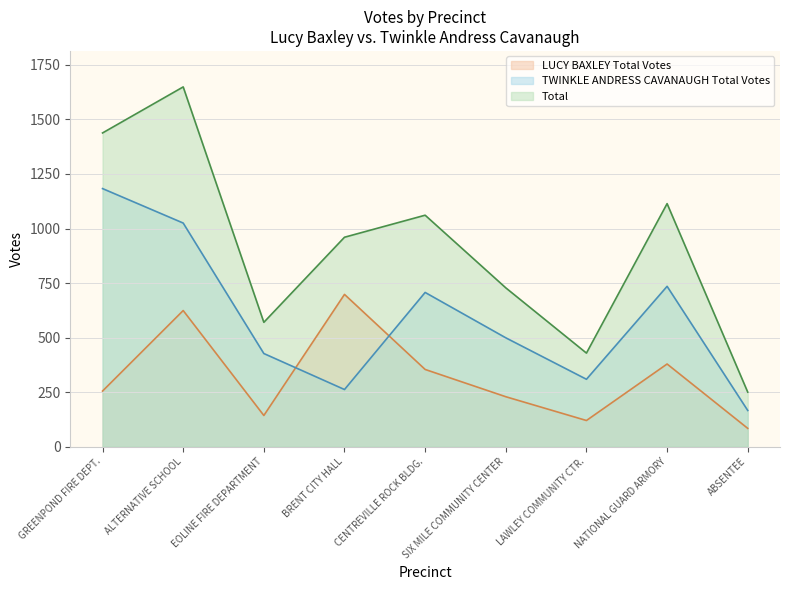

Which series has the largest range (max minus min)?

Total